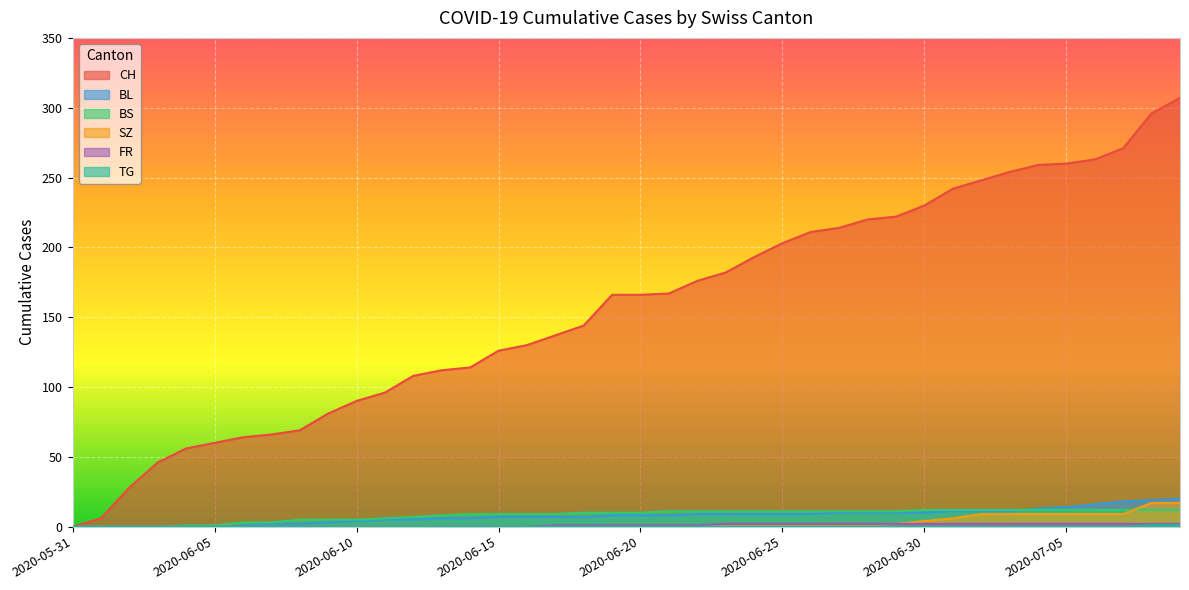

Does the chart display data point markers on the line(s)?

No